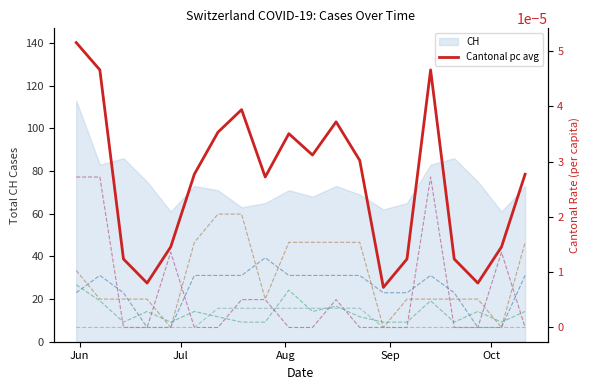

What is the minimum value for CH?

61